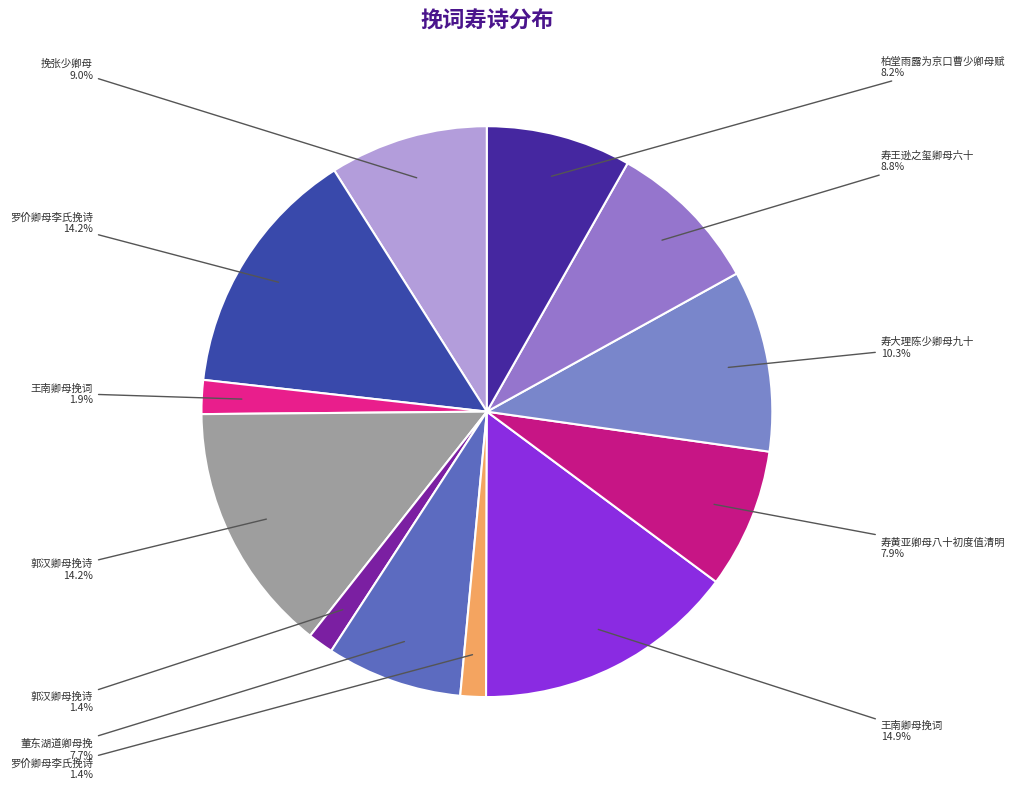

How many segments does this pie chart have?

12